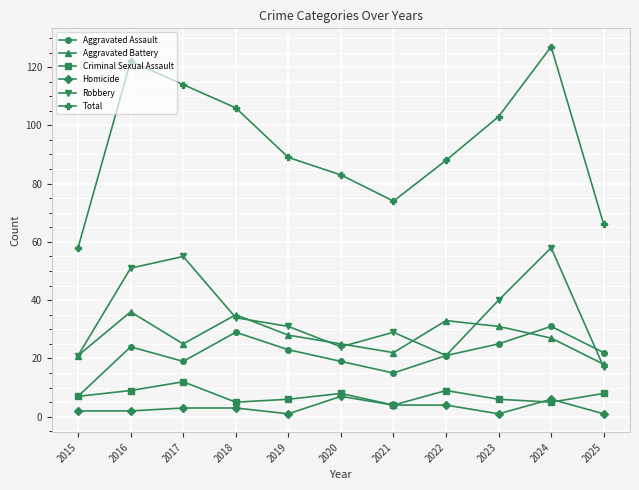

Reading right to left, transcribe all the data shown in this chart.

Aggravated Assault: 22	31	25	21	15	19	23	29	19	24	7
Aggravated Battery: 18	27	31	33	22	25	28	35	25	36	21
Criminal Sexual Assault: 8	5	6	9	4	8	6	5	12	9	7
Homicide: 1	6	1	4	4	7	1	3	3	2	2
Robbery: 17	58	40	21	29	24	31	34	55	51	21
Total: 66	127	103	88	74	83	89	106	114	122	58